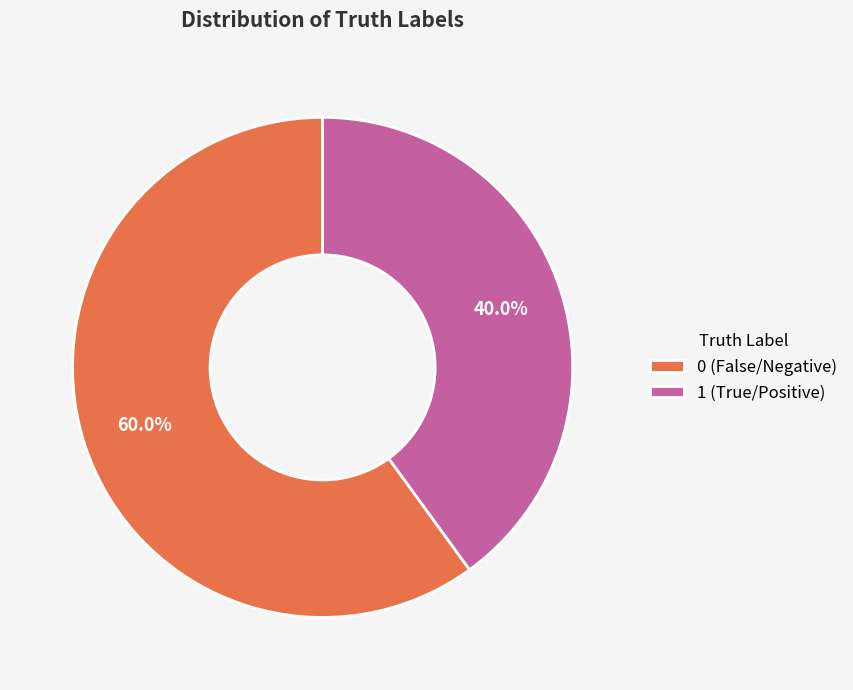

What percentage do 1 and 0 together represent?

100.0%